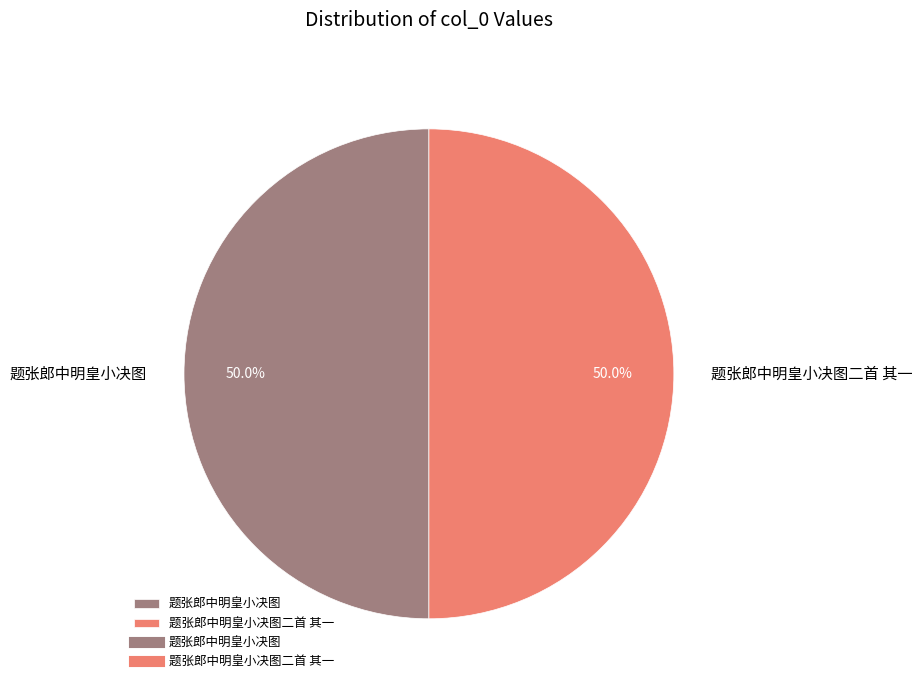

Is it true that 题张郎中明皇小决图二首 其一 is 37% of the pie?

False